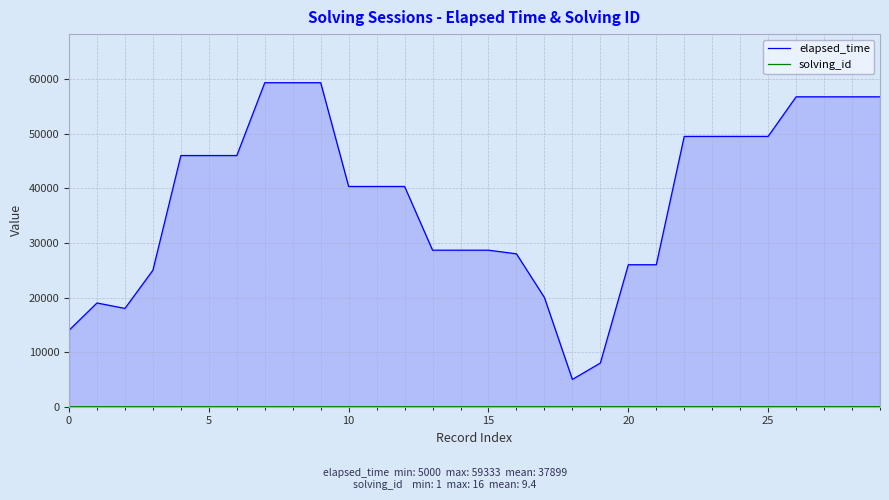

Which series has the largest total across all categories?

elapsed_time